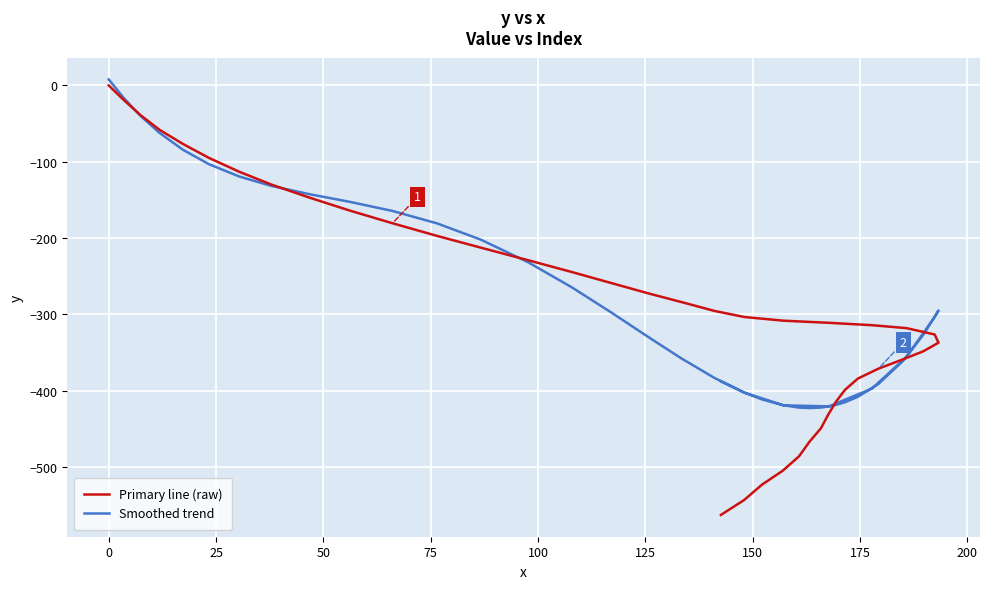

What is the label of the 40th point from the right?

−25